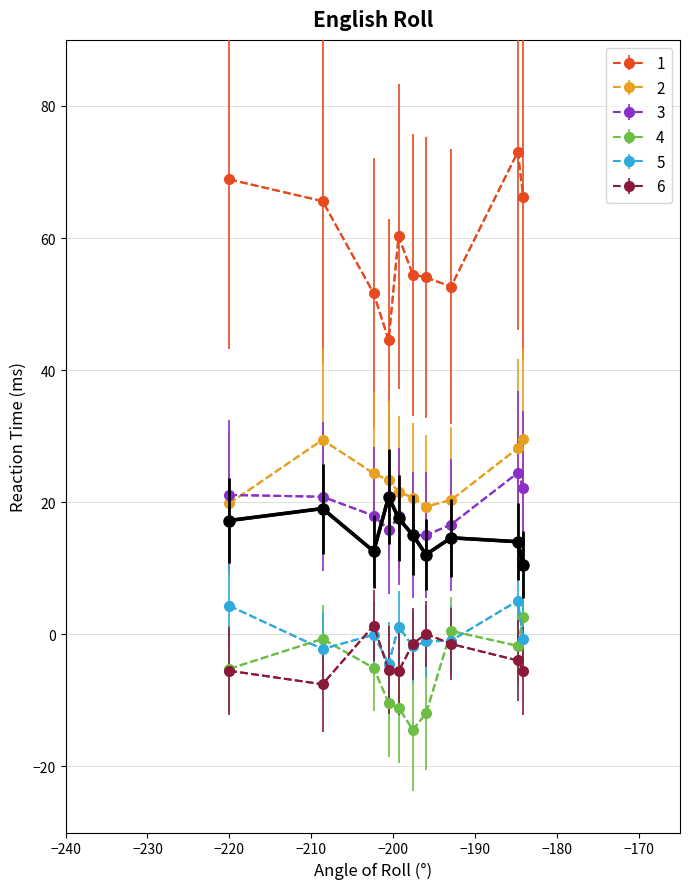

What is the maximum value shown in the chart?

73.0